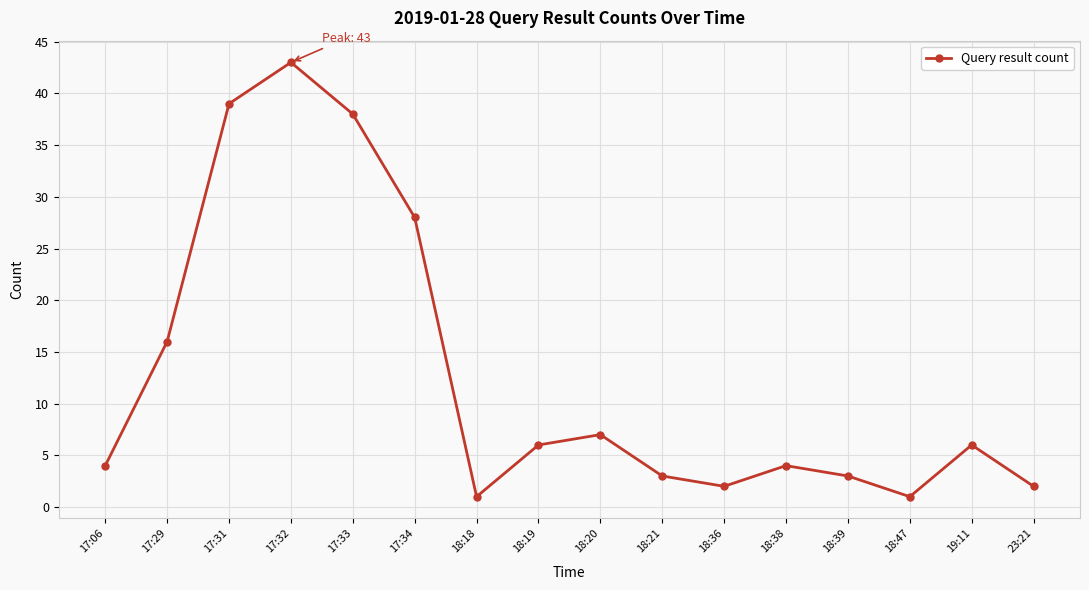

Which label corresponds to the largest value in the chart?

17:32